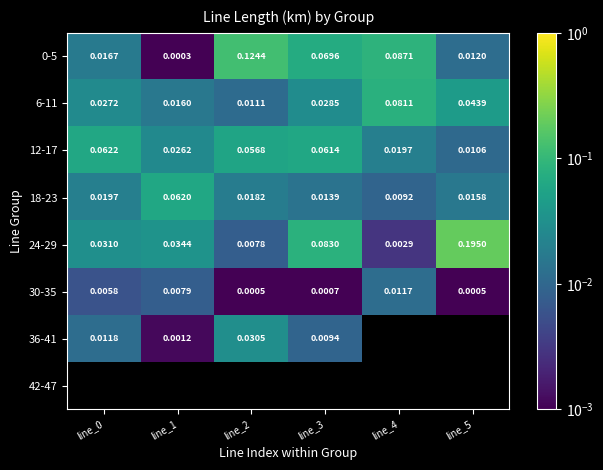

At how many categories does at least one series exceed 0?

6